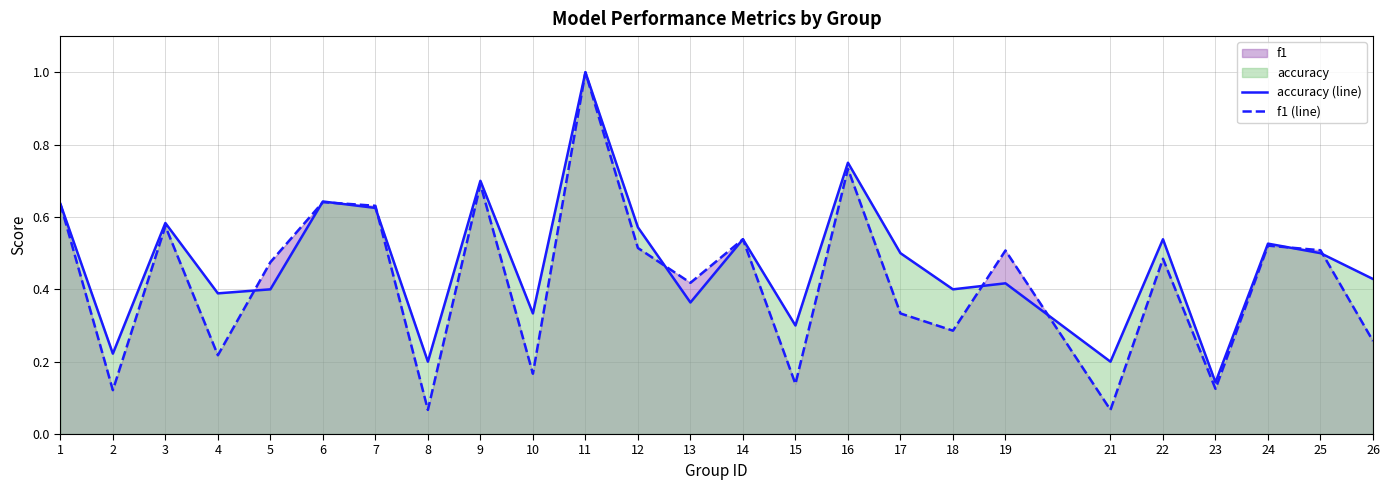

What is the highest value of the accuracy (line) series?

1.0